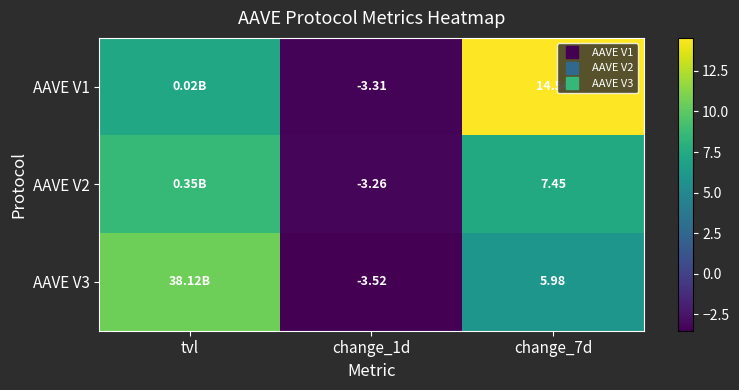

Is the value of AAVE V1 at tvl greater than the value of AAVE V2 at change_1d?

Yes